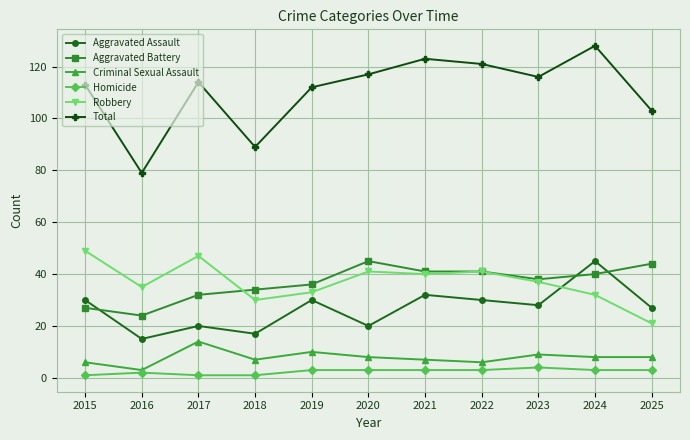

What is the lowest value of the Aggravated Battery series?

24